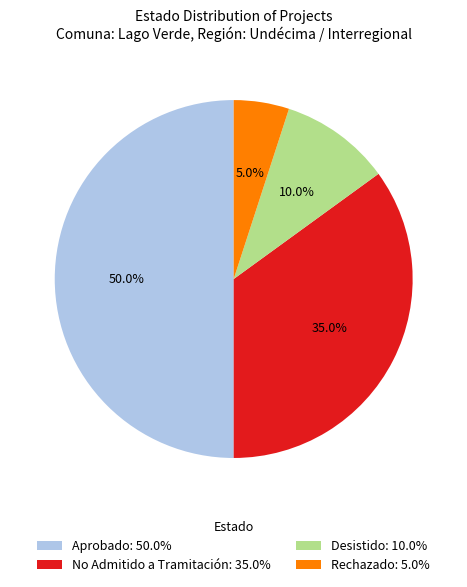

Do Desistido and Aprobado together represent more than half of the pie?

Yes